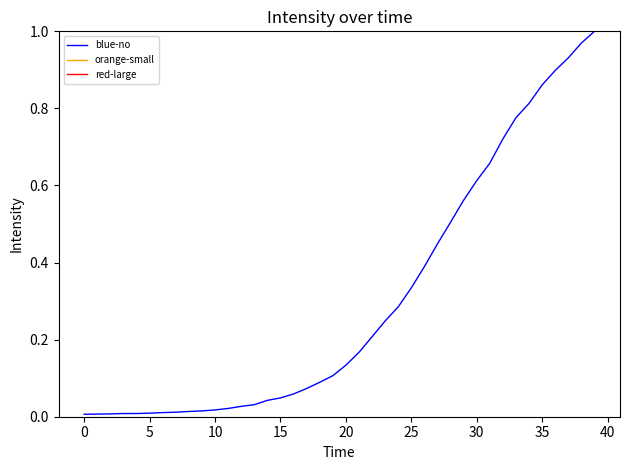

Reading left to right, extract all data points from this chart.

0.0	0.0	0.0	0.0	0.0	0.0	0.0	0.0	0.0	0.0	0.0	0.0	0.0	0.0	0.0	0.0	0.1	0.1	0.1	0.1	0.1	0.2	0.2	0.2	0.3	0.3	0.4	0.4	0.5	0.6	0.6	0.7	0.7	0.8	0.8	0.9	0.9	0.9	1.0	1.0